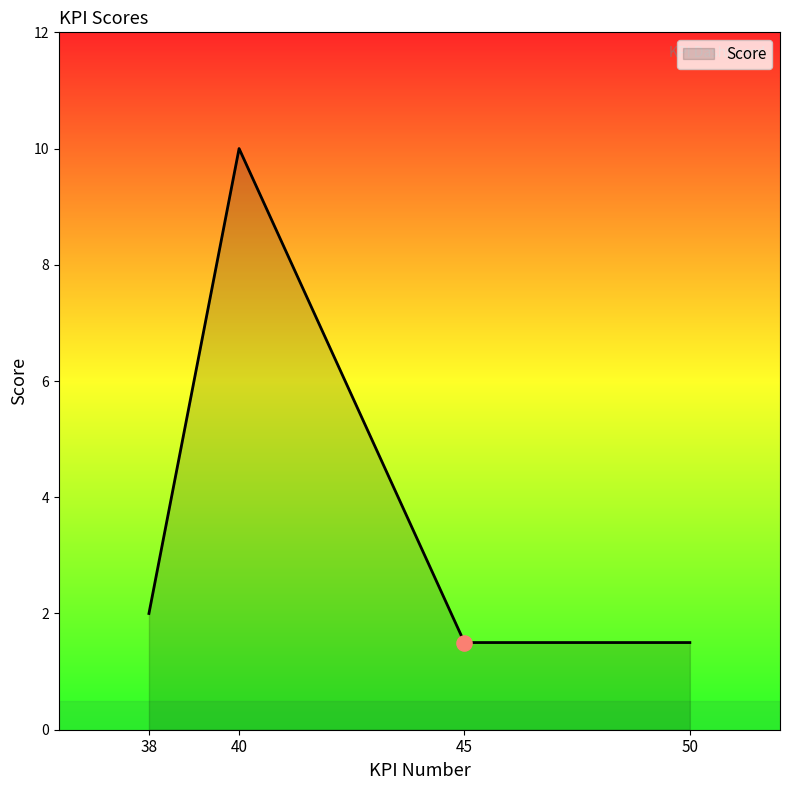

What is the ratio of the value at 40 to the value at 38?

5.0